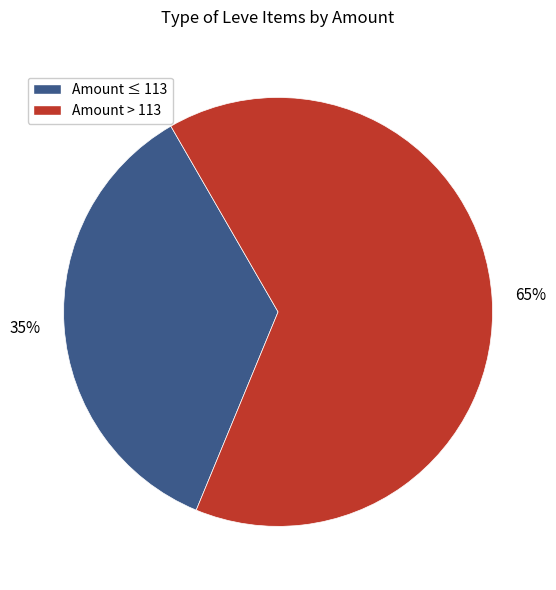

Is there a majority slice in this chart?

Yes